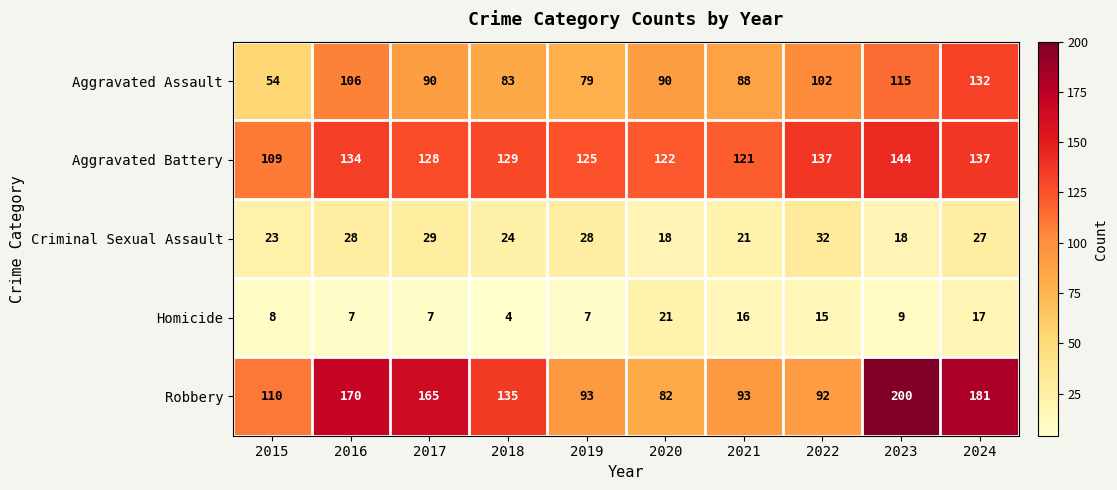

Which series has the largest range (max minus min)?

Robbery